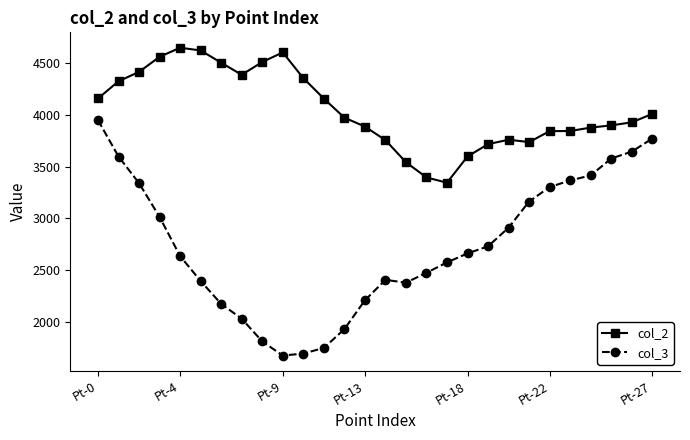

List the series in order of their peak value, lowest first.

col_3, col_2